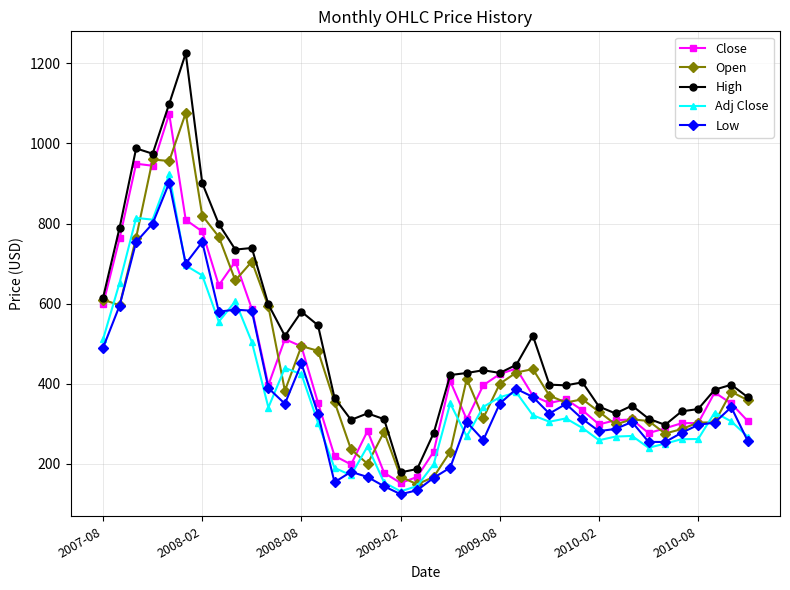

What is the greatest value displayed?

1225.0